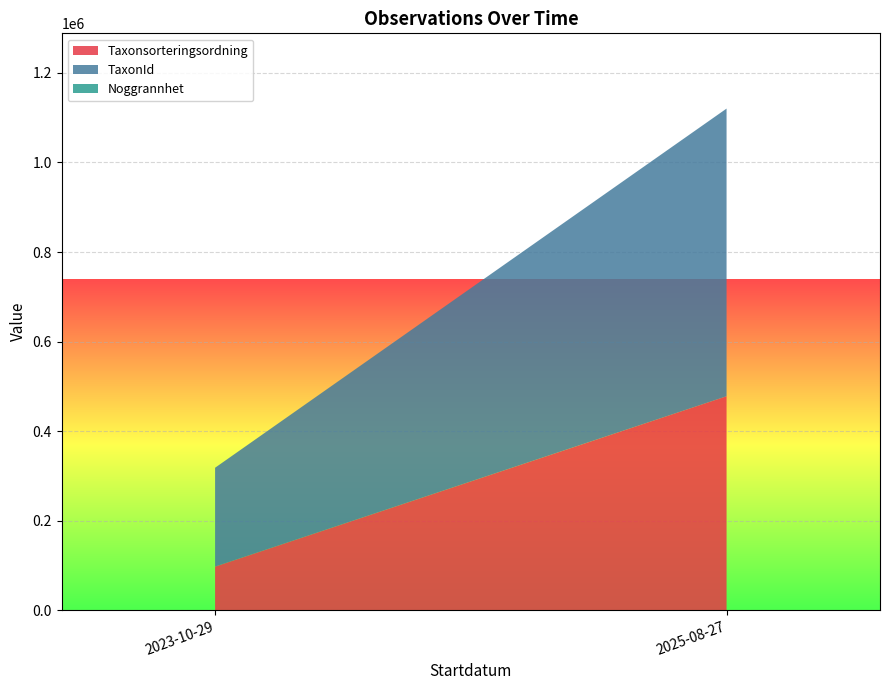

What is the maximum value for Taxonsorteringsordning?

477831